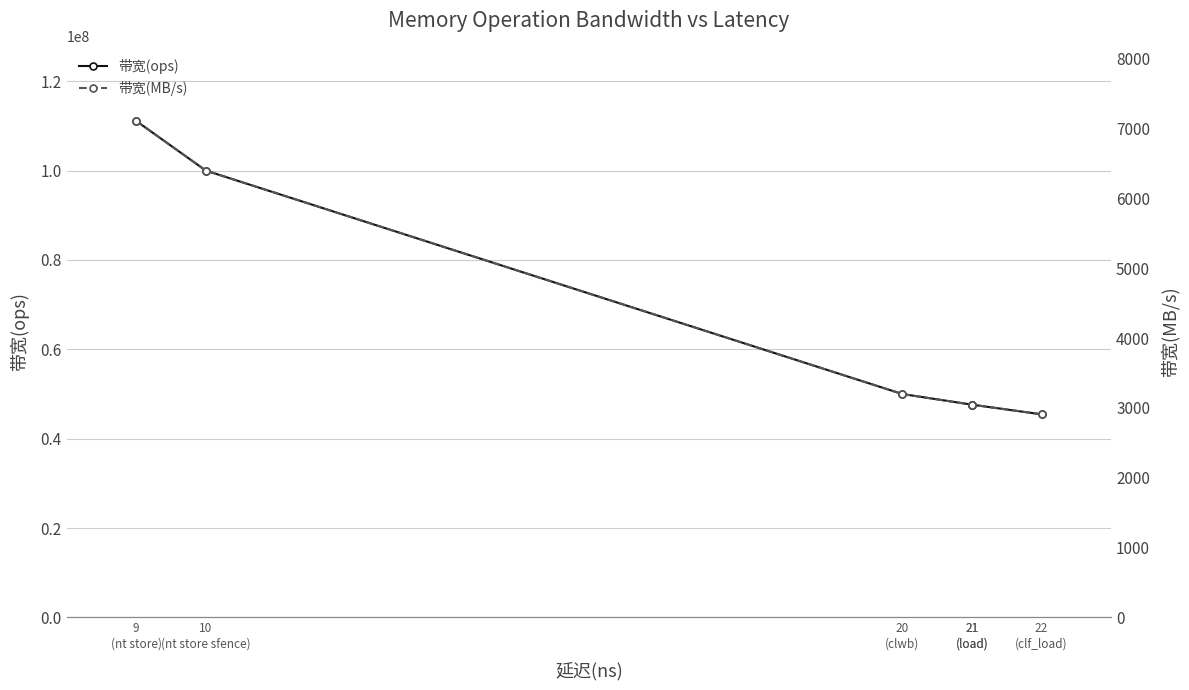

Which series has the largest total across all categories?

带宽(ops)